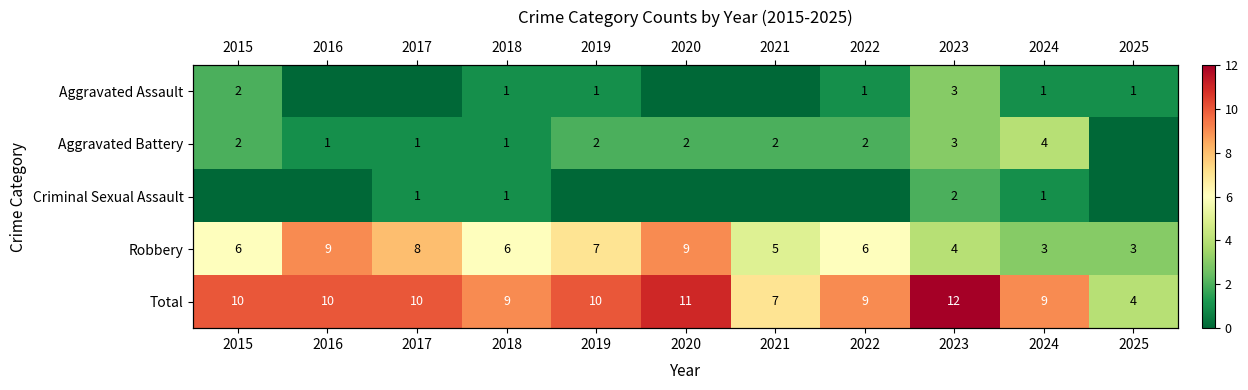

How many Aggravated Battery values are between 1 and 2?

8